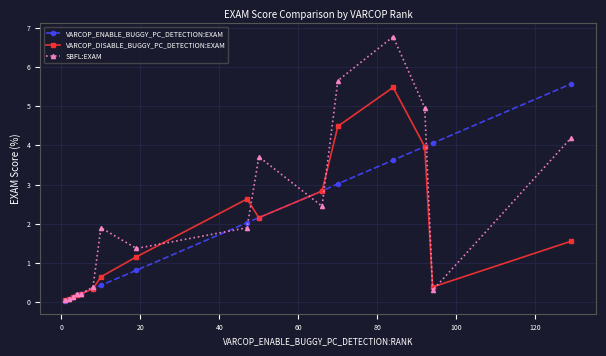

Which series has the widest spread of values?

SBFL:EXAM